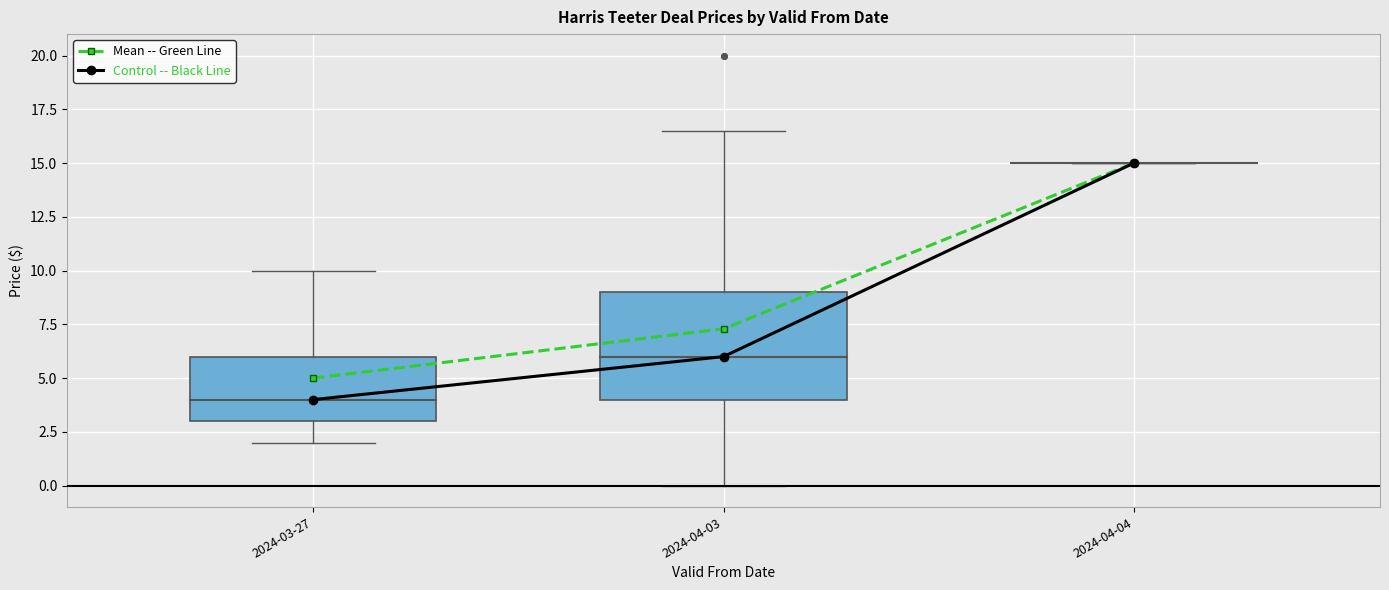

How many data points in Mean -- Green Line are less than 7?

1